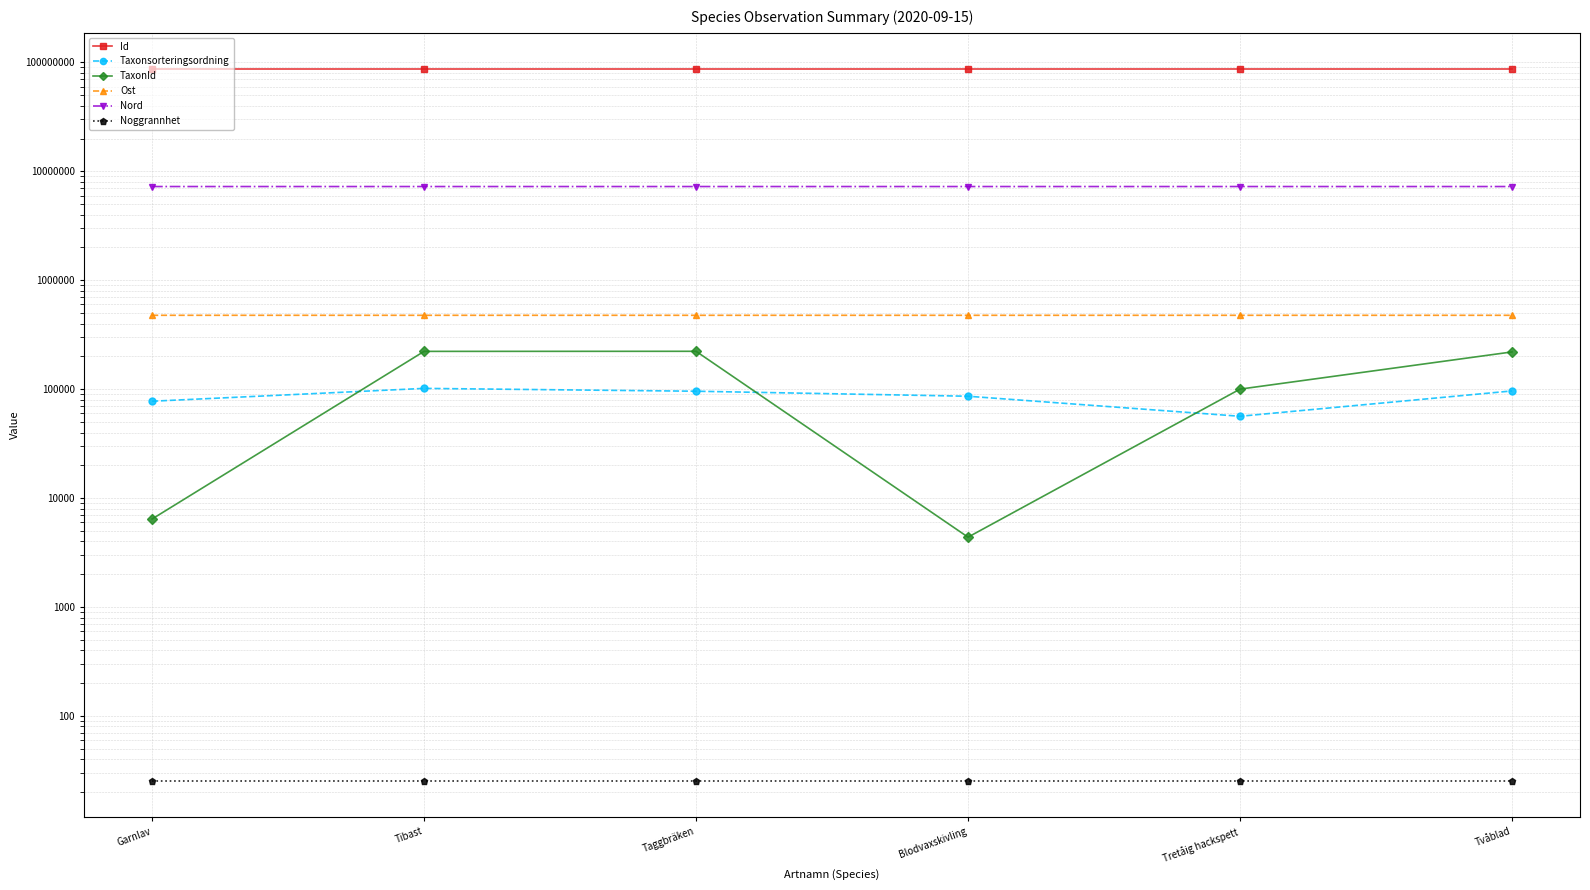

What position from the left is Tretåig hackspett?

5